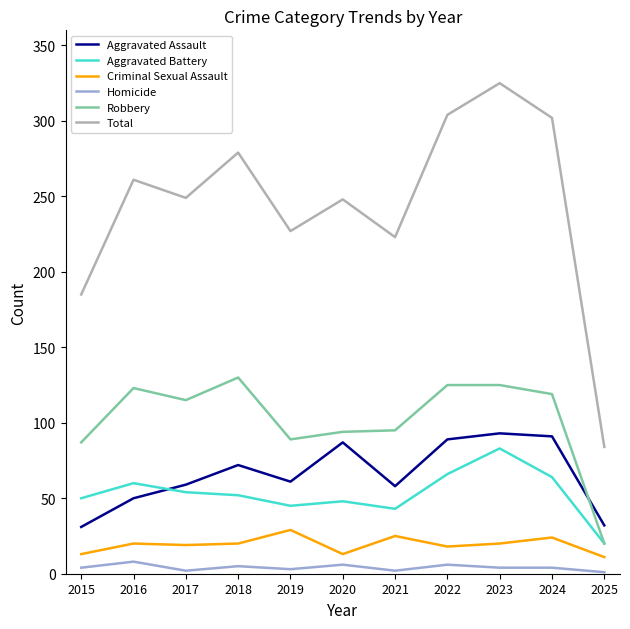

How many lines are shown in the chart?

6